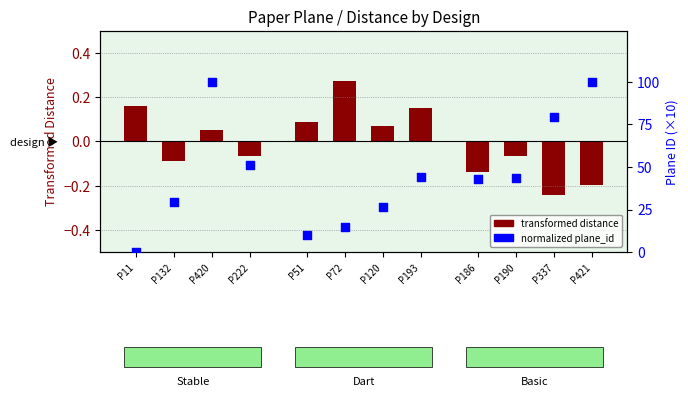

Which series reaches the maximum Y coordinate?

normalized plane_id